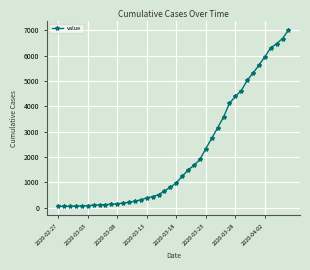

What is the maximum value shown in the chart?

7017